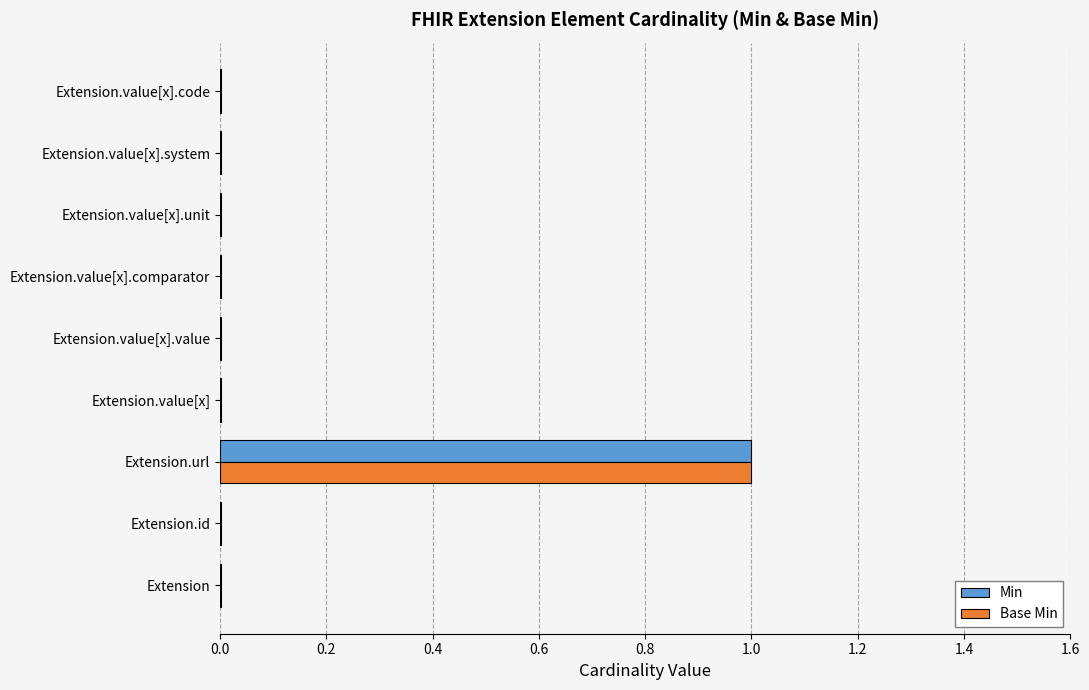

At which category is the sum across all series the highest?

Extension.url